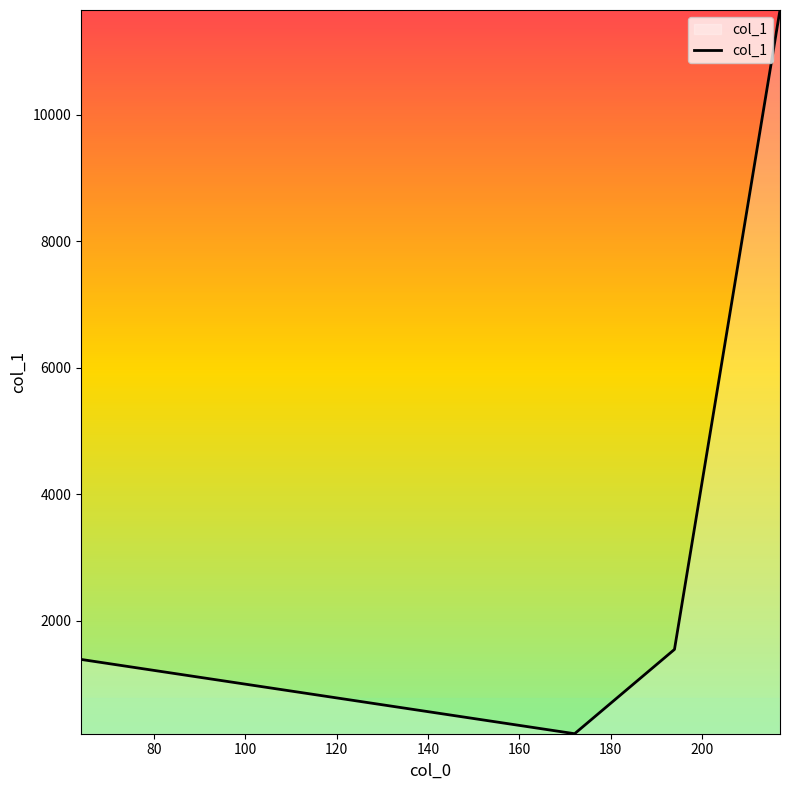

What is the sum of all values?

14799.8